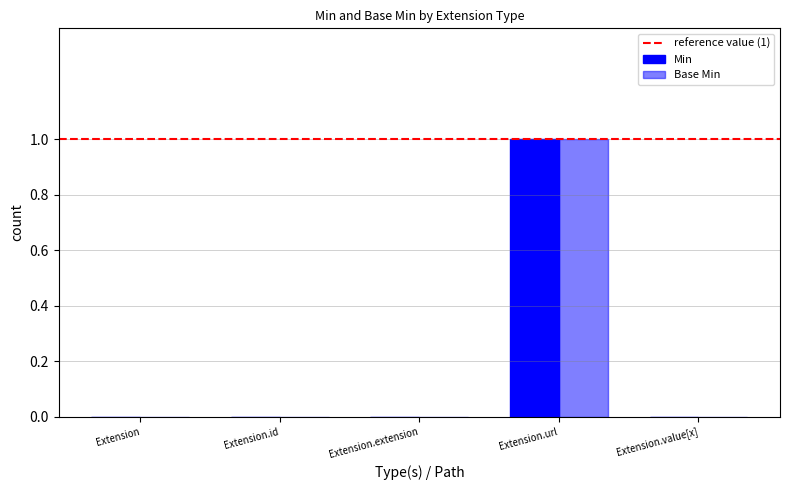

Which category has the lowest value in the Min series?

Extension